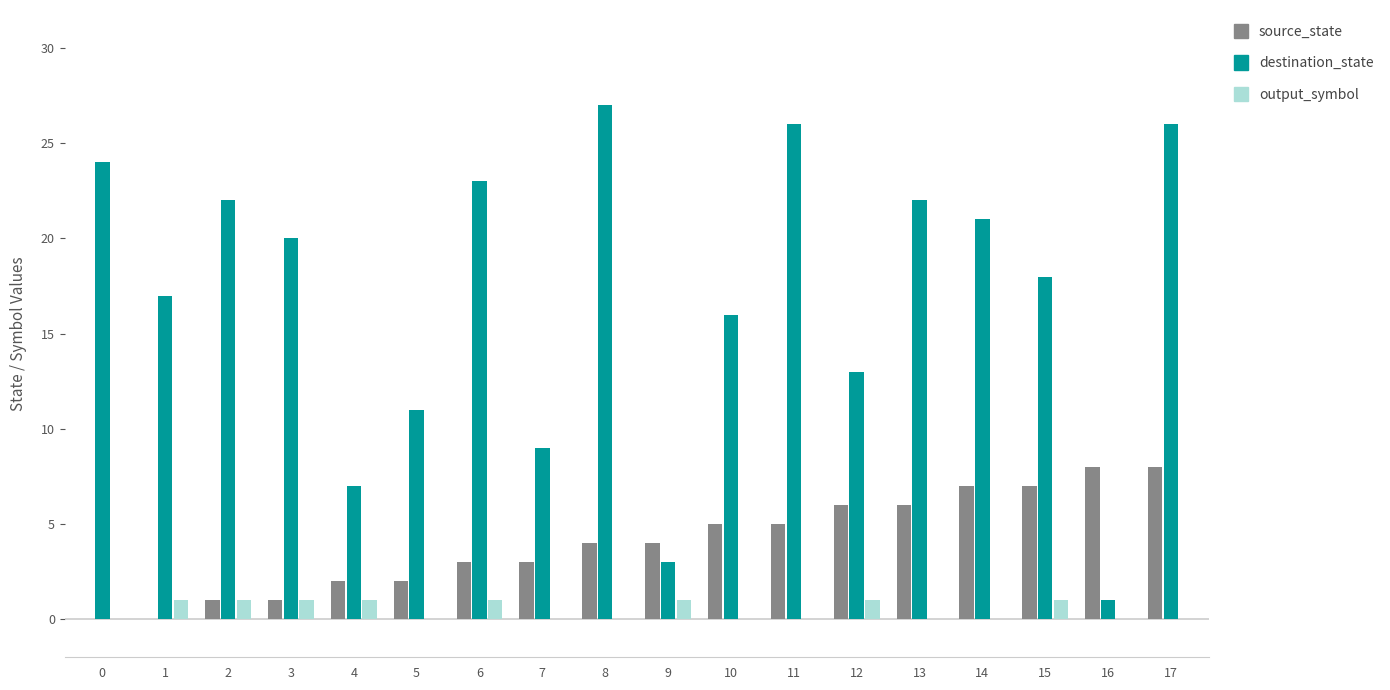

The output_symbol series shows 0 at 14. True or false?

True